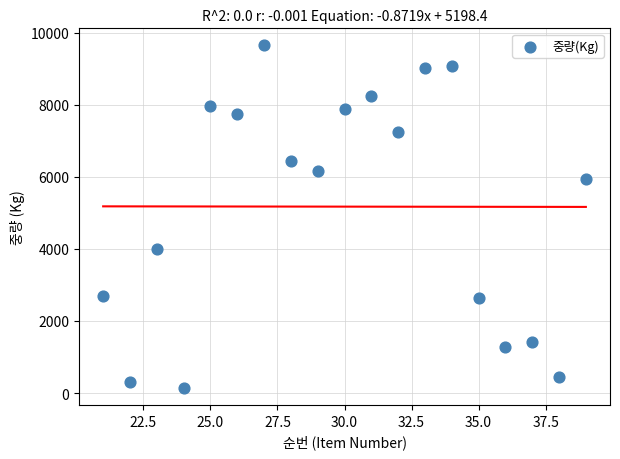

What Y value in the scatter plot is closest to 4895?

4000